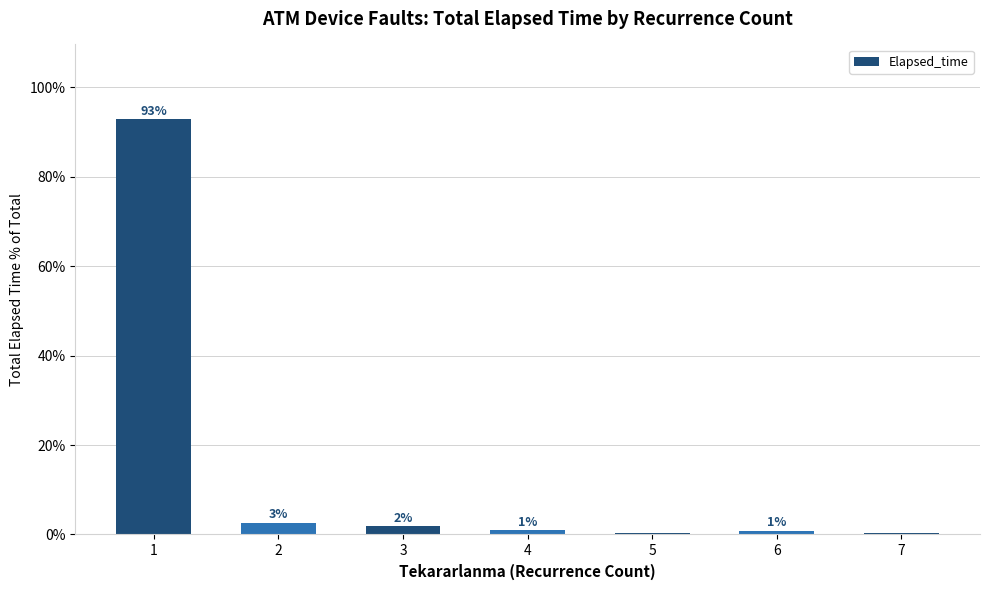

At which category does the chart reach its minimum across all series?

7